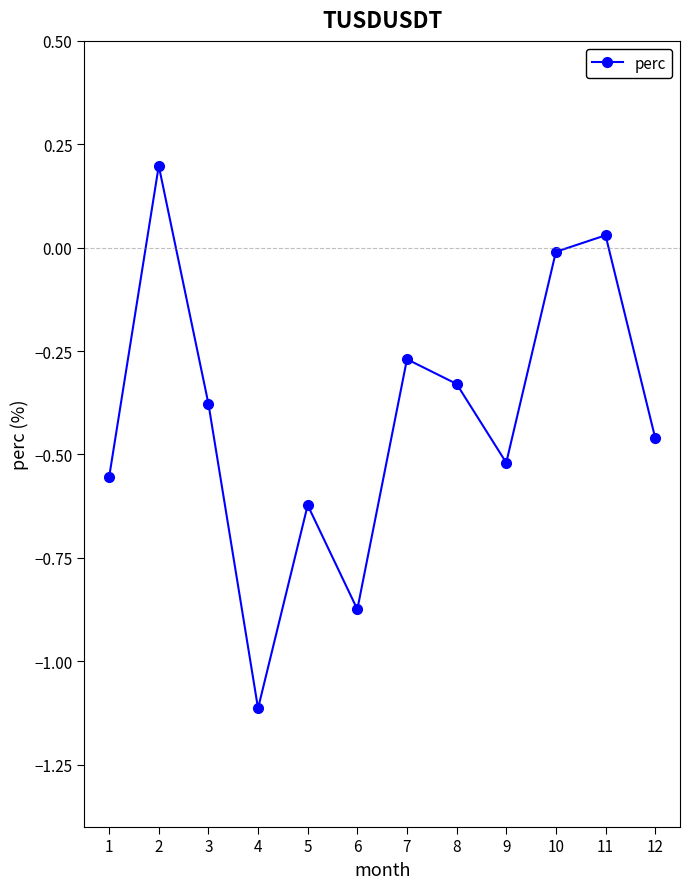

At which label is the value closest to 0?

10